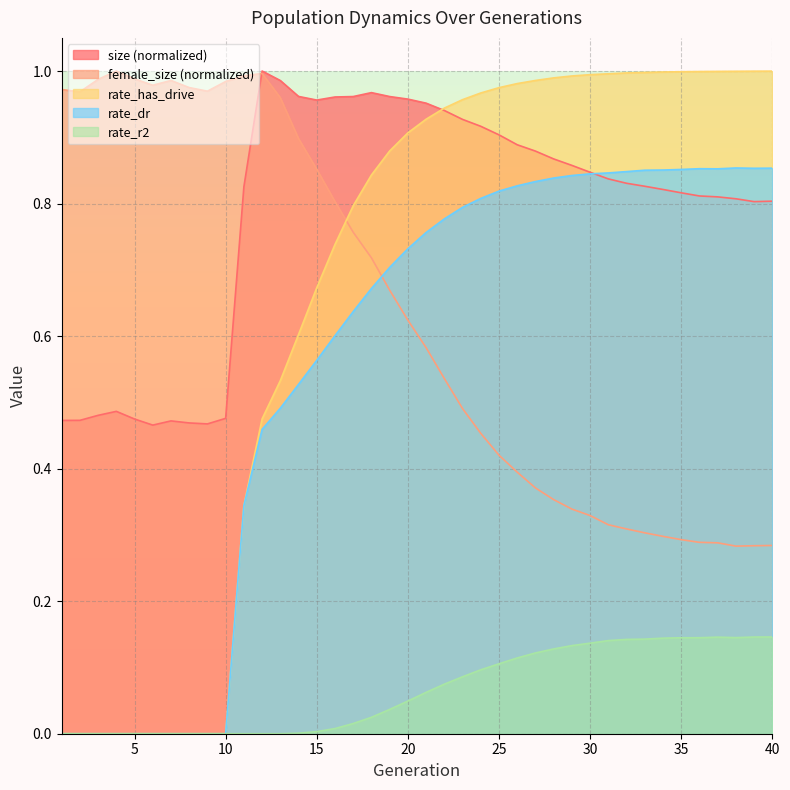

The value of rate_has_drive at 17 is 0.4. True or false?

False